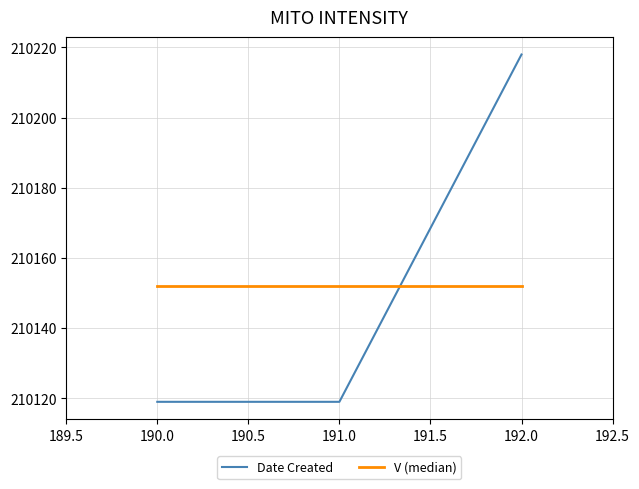

What is the spread (max minus min) of values at 192.0?

66